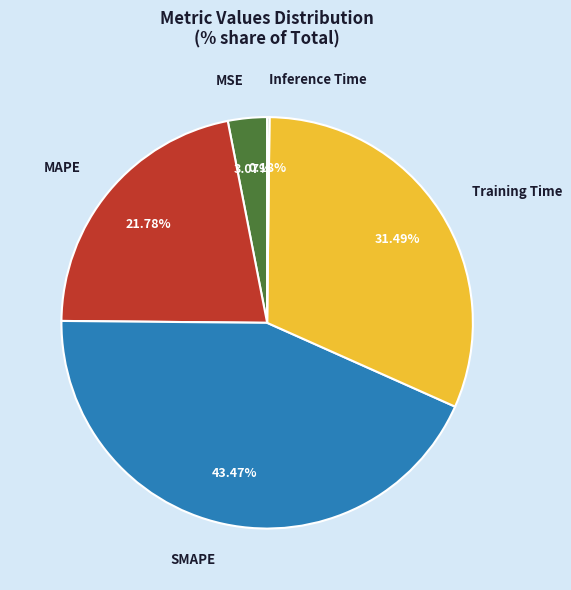

What is the largest slice in the pie chart?

SMAPE